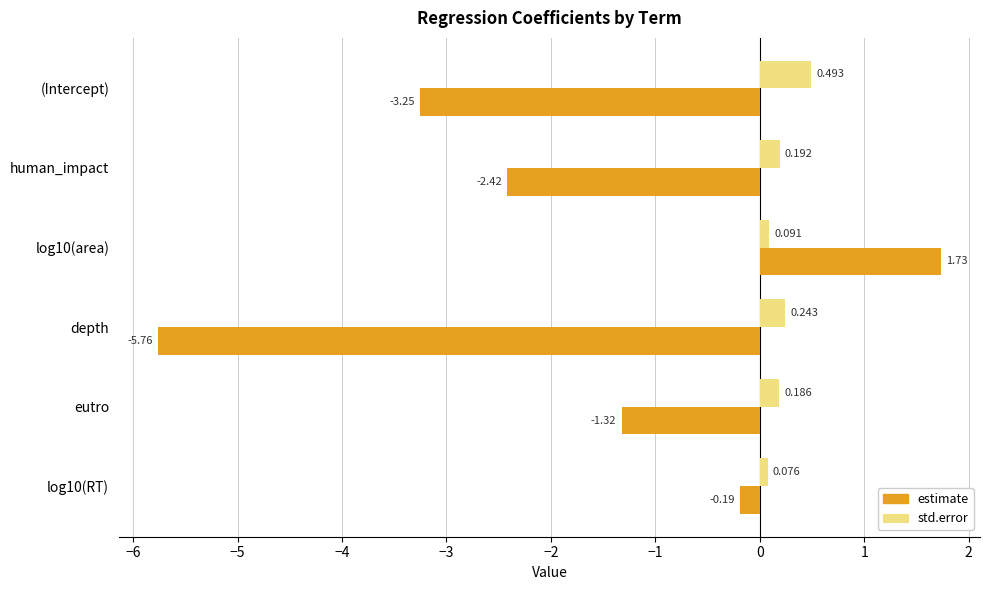

Which series has the widest spread of values?

estimate